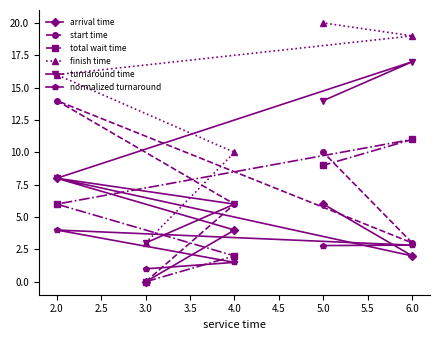

Rank the series by their maximum value, from lowest to highest.

normalized turnaround, arrival time, total wait time, start time, turnaround time, finish time